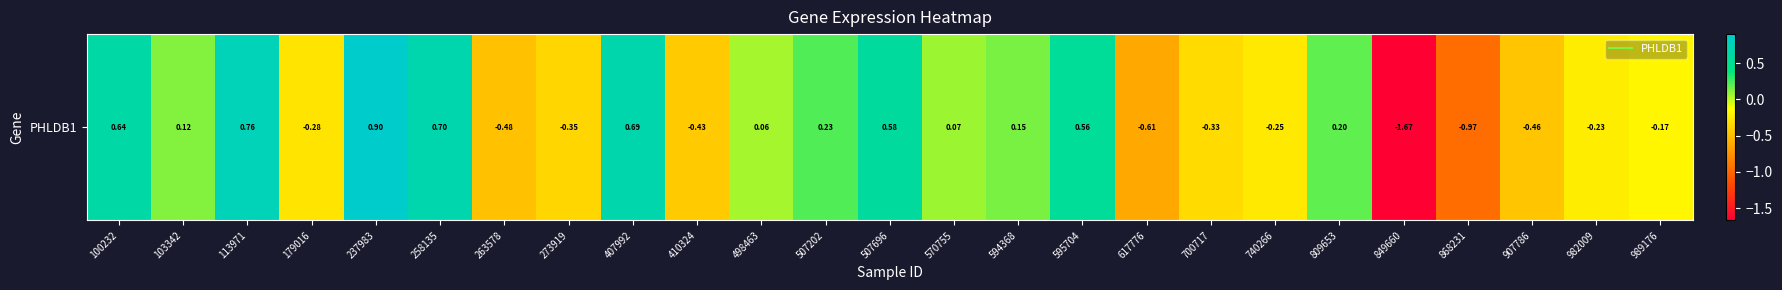

Rank the categories by value from lowest to highest.

849660, 868231, 617776, 263578, 907786, 410324, 273919, 700717, 179016, 740266, 982009, 989176, 498463, 570755, 103342, 594368, 809653, 507202, 595704, 507696, 100232, 407992, 258135, 113971, 237983